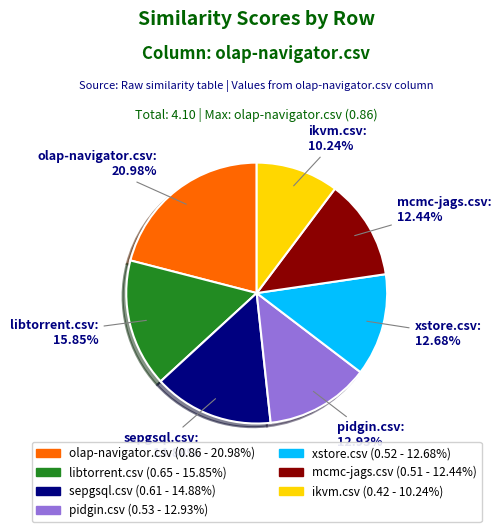

Combined, do sepgsql.csv and pidgin.csv account for over 50%?

No